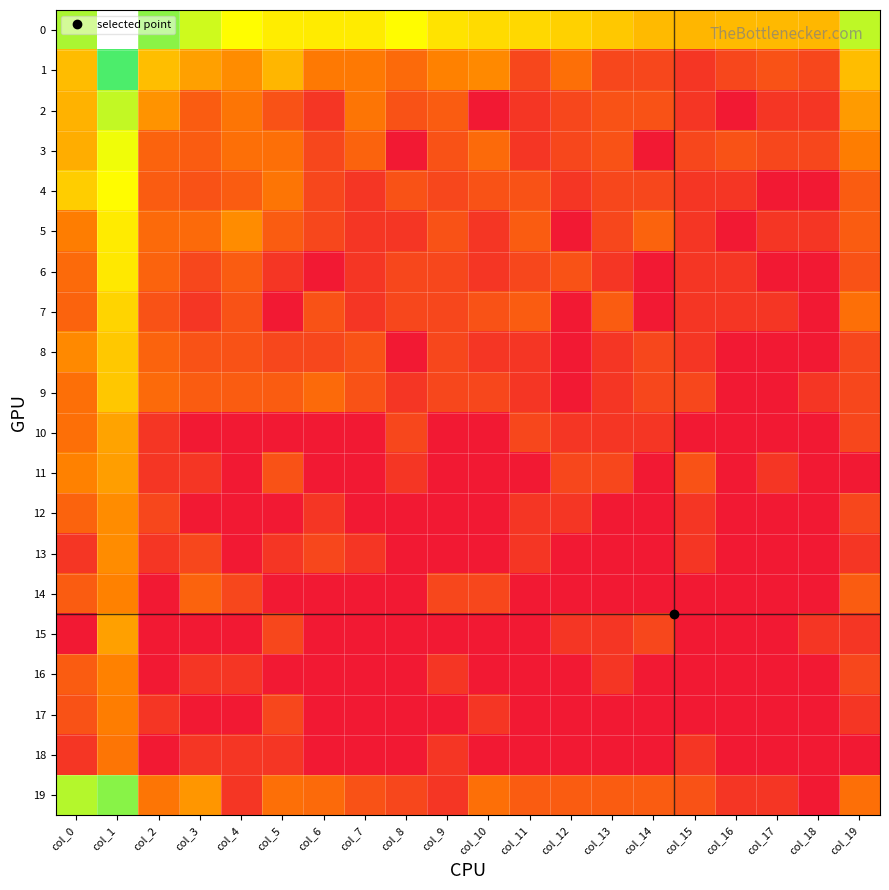

Which series changed the most between col_10 and col_19?

2